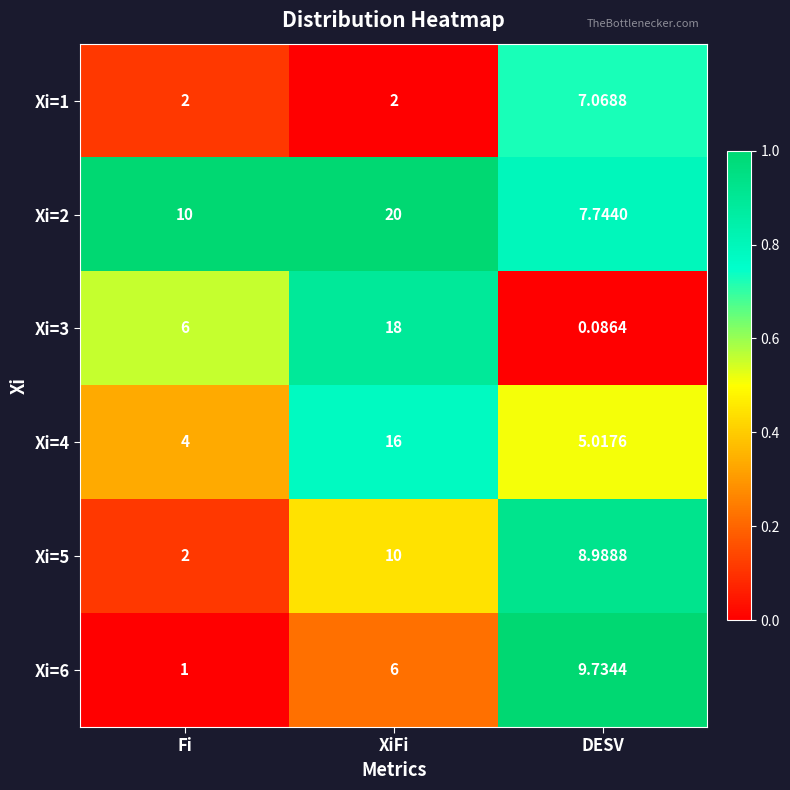

How many distinct data groups are displayed?

6